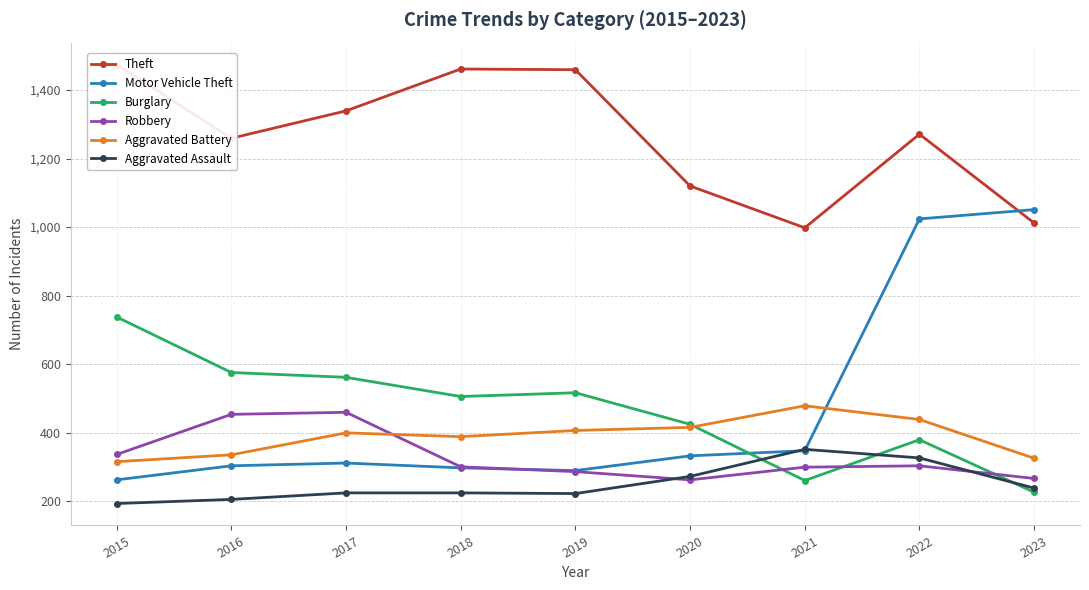

What is the maximum value for Robbery?

460